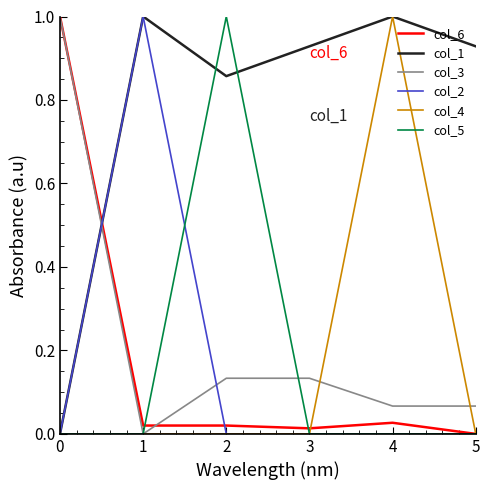

What are all the series names shown in the legend?

col_6, col_1, col_3, col_2, col_4, col_5